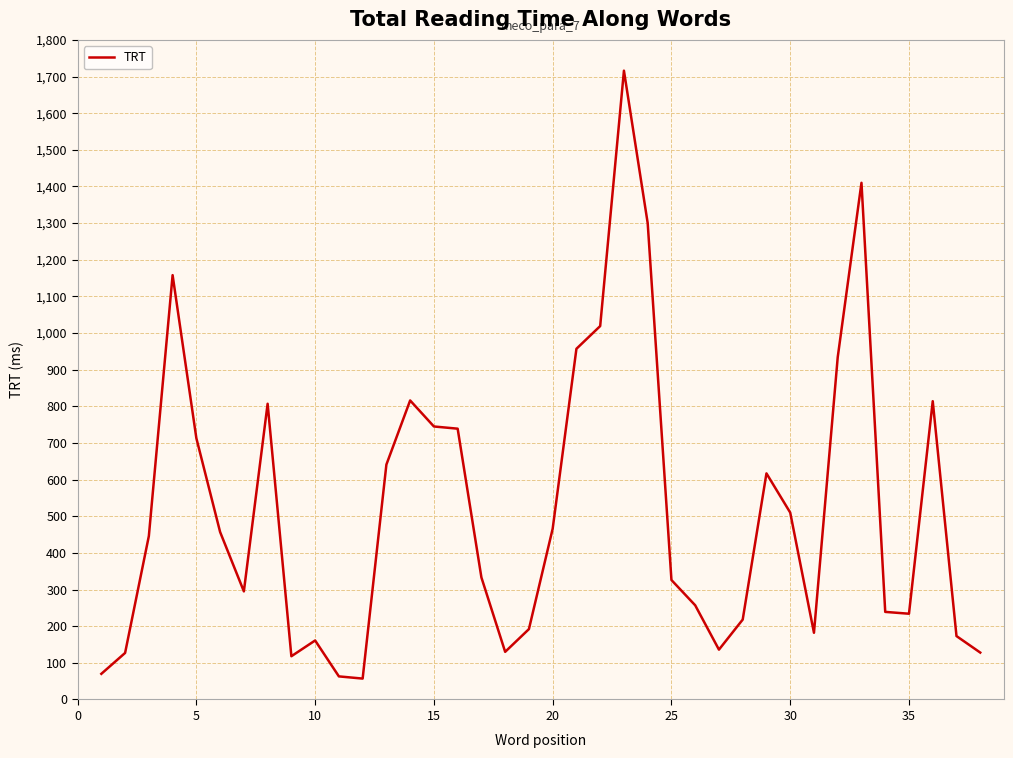

What is the difference between the maximum and minimum values?

1659